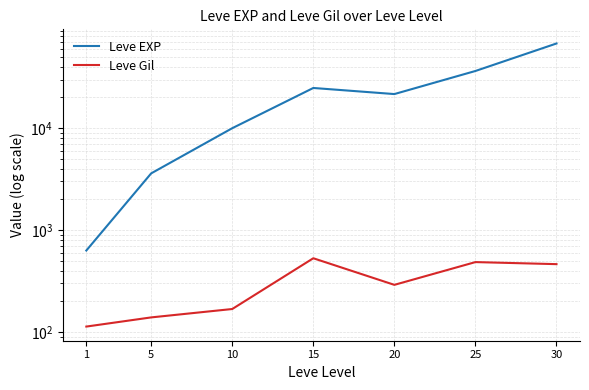

Reading left to right, list all the values displayed in this chart.

Leve EXP: 1=630	5=3600	10=9990	15=24790	20=21600	25=36390	30=67730
Leve Gil: 1=113	5=139	10=168	15=529	20=290	25=485	30=463